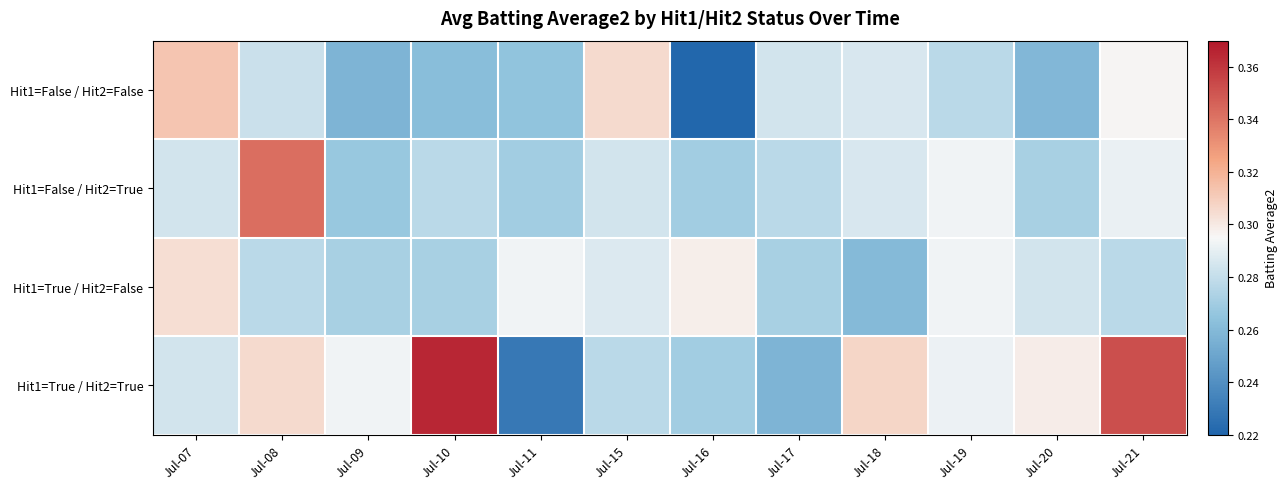

Reading left to right, extract all data points from this chart.

Hit1=False / Hit2=False: Jul-07=0.3	Jul-08=0.3	Jul-09=0.3	Jul-10=0.3	Jul-11=0.3	Jul-15=0.3	Jul-16=0.2	Jul-17=0.3	Jul-18=0.3	Jul-19=0.3	Jul-20=0.3	Jul-21=0.3
Hit1=False / Hit2=True: Jul-07=0.3	Jul-08=0.3	Jul-09=0.3	Jul-10=0.3	Jul-11=0.3	Jul-15=0.3	Jul-16=0.3	Jul-17=0.3	Jul-18=0.3	Jul-19=0.3	Jul-20=0.3	Jul-21=0.3
Hit1=True / Hit2=False: Jul-07=0.3	Jul-08=0.3	Jul-09=0.3	Jul-10=0.3	Jul-11=0.3	Jul-15=0.3	Jul-16=0.3	Jul-17=0.3	Jul-18=0.3	Jul-19=0.3	Jul-20=0.3	Jul-21=0.3
Hit1=True / Hit2=True: Jul-07=0.3	Jul-08=0.3	Jul-09=0.3	Jul-10=0.4	Jul-11=0.2	Jul-15=0.3	Jul-16=0.3	Jul-17=0.3	Jul-18=0.3	Jul-19=0.3	Jul-20=0.3	Jul-21=0.4